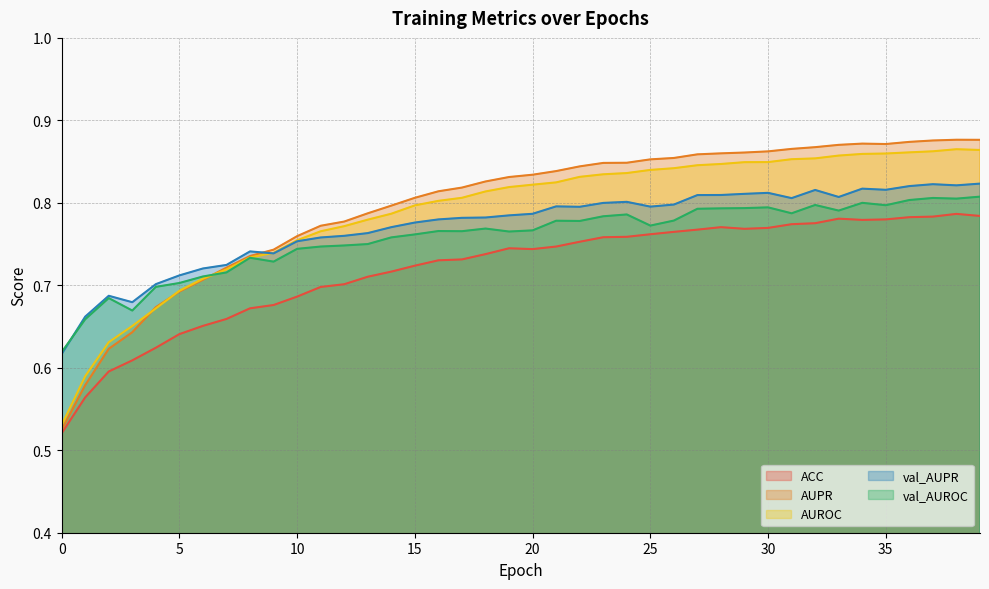

How many series are shown in this chart?

5